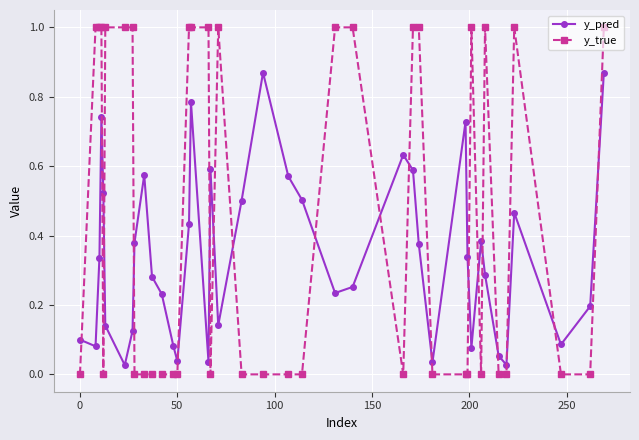

Rank the series by their average value, from highest to lowest.

y_true, y_pred